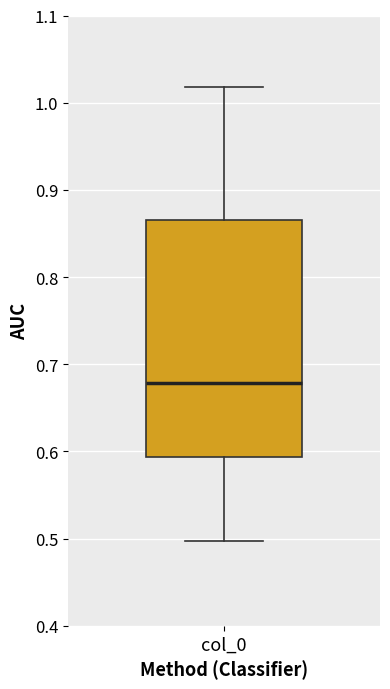

Where is the upper edge of the box for col_0 on the y-axis? The values are not printed on the chart, so give them approximately, as read against the axis.

0.87